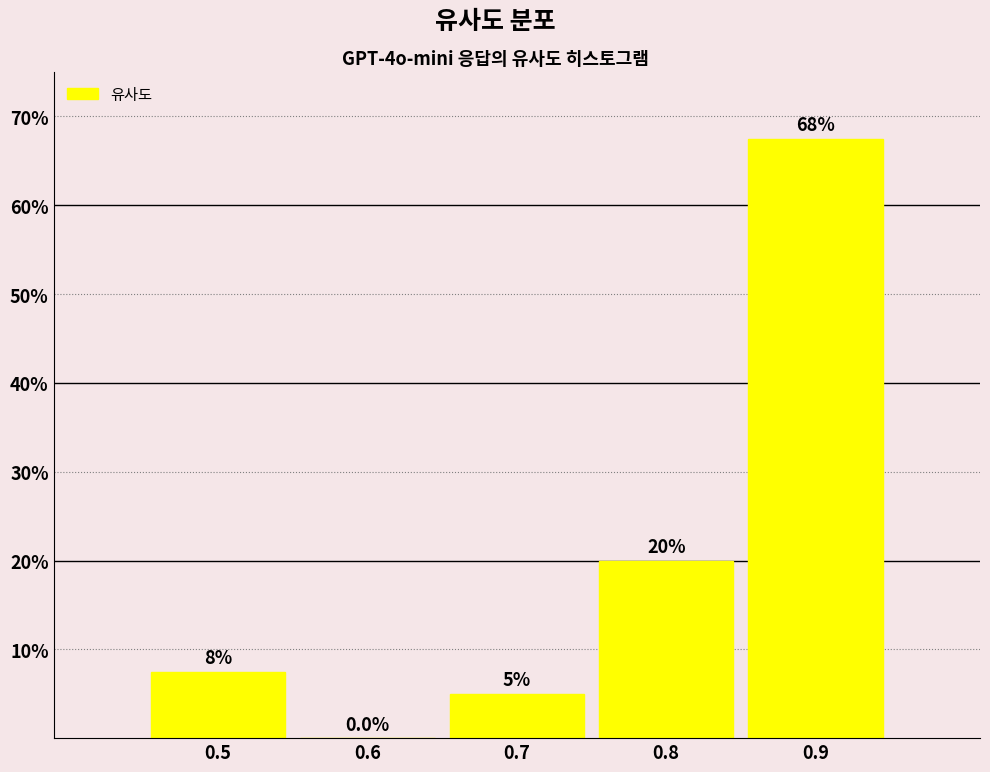

Reading left to right, transcribe all the data shown in this chart.

0.5=7.5	0.6=0.0	0.7=5.0	0.8=20.0	0.9=67.5